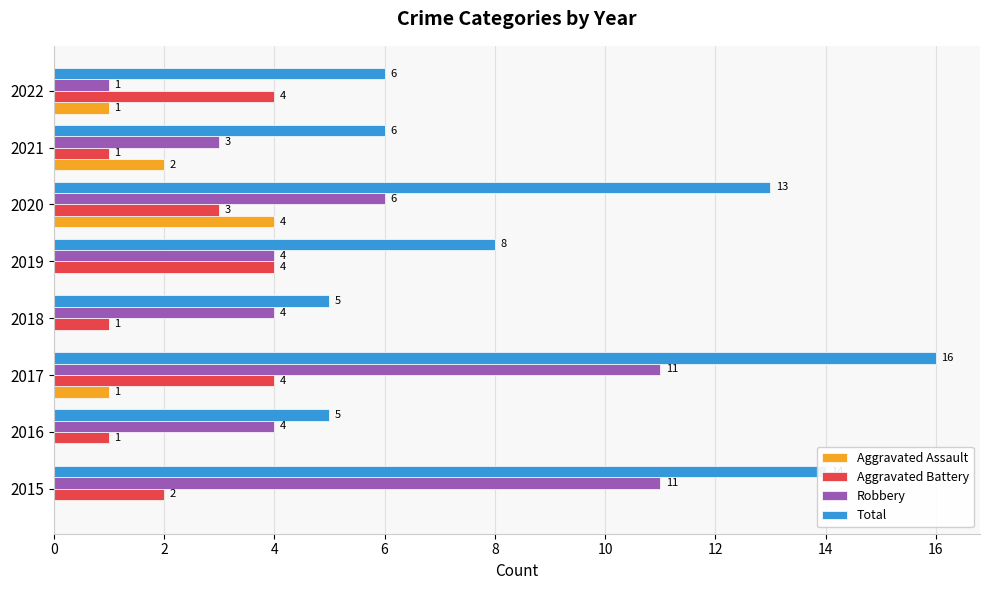

The value of Aggravated Assault at 2019 is -2. True or false?

False